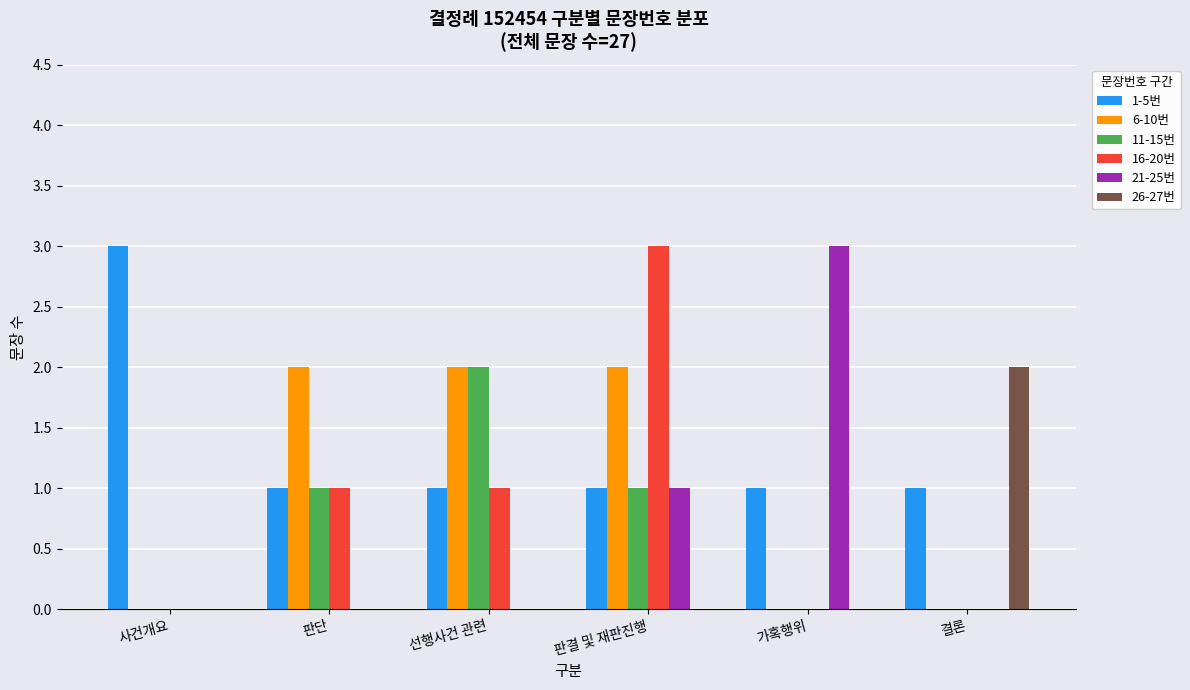

What is the maximum value for 16-20번?

3